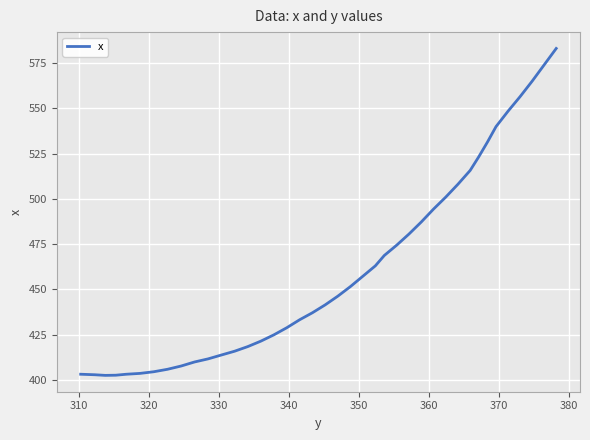

What is the minimum value shown in the chart?

402.6